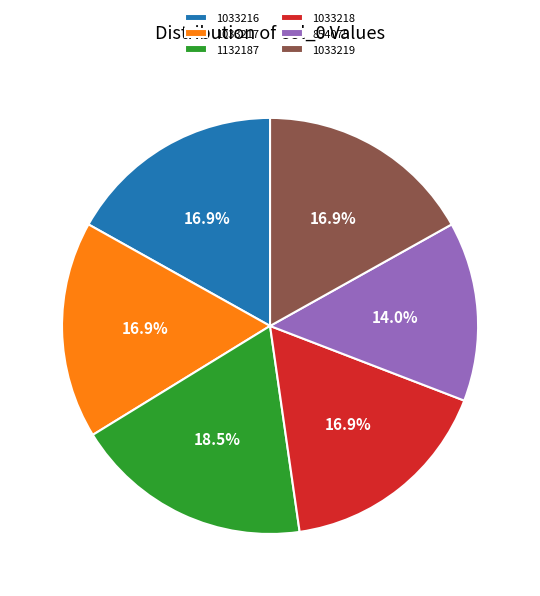

Does 854075 account for over 50% of the chart?

No